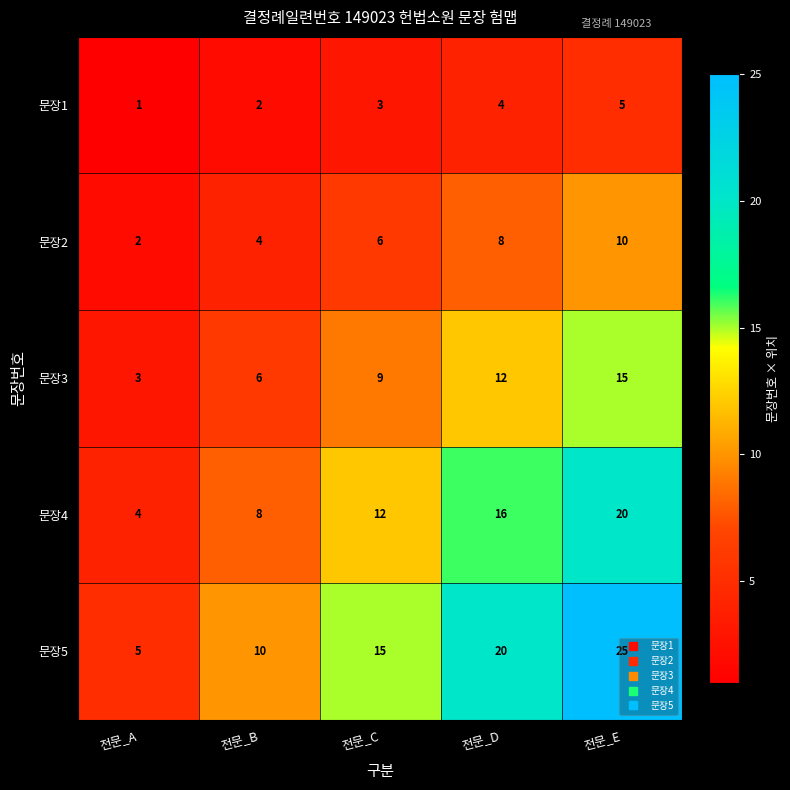

How many distinct data groups are displayed?

5